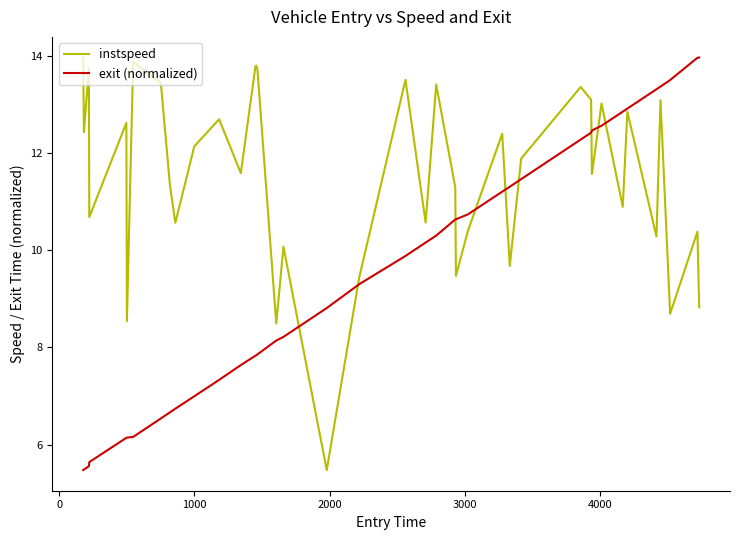

What is the sum of all instspeed values?

460.9